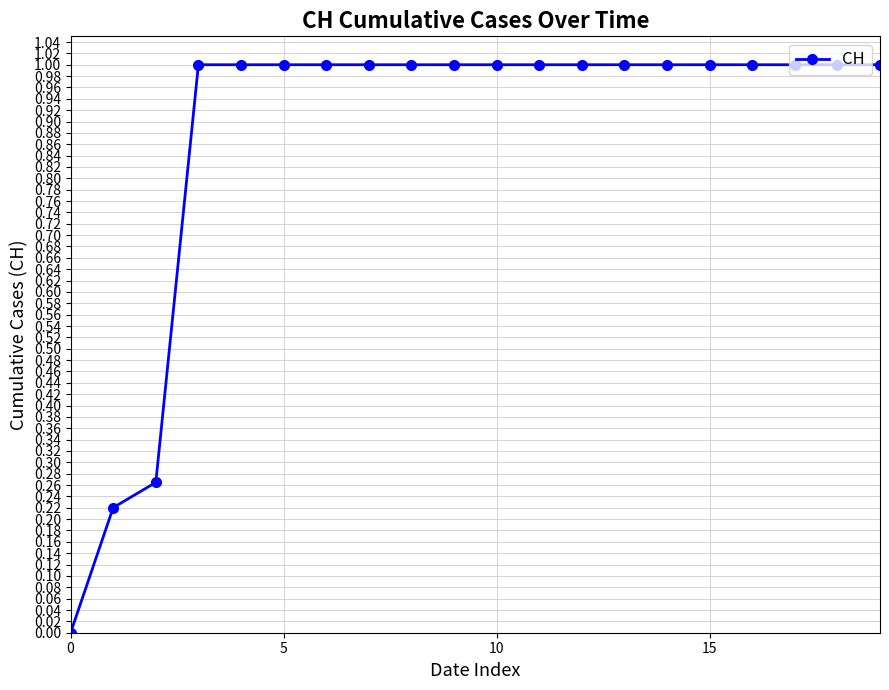

Does the chart display data point markers on the line(s)?

Yes